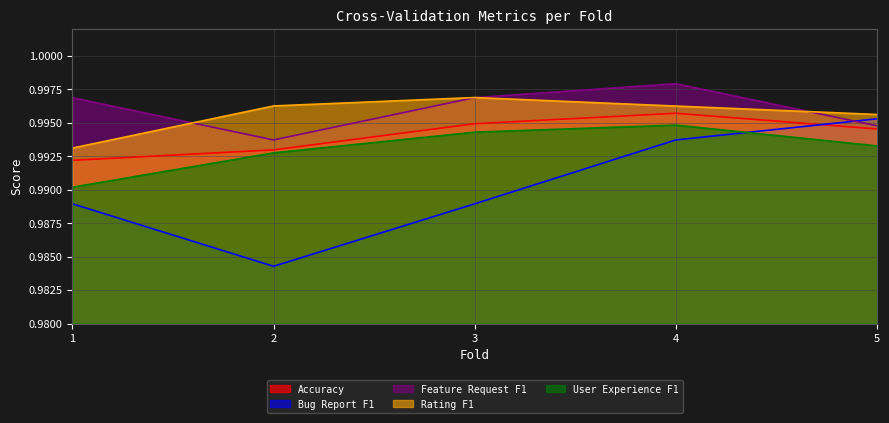

How many lines are shown in the chart?

5